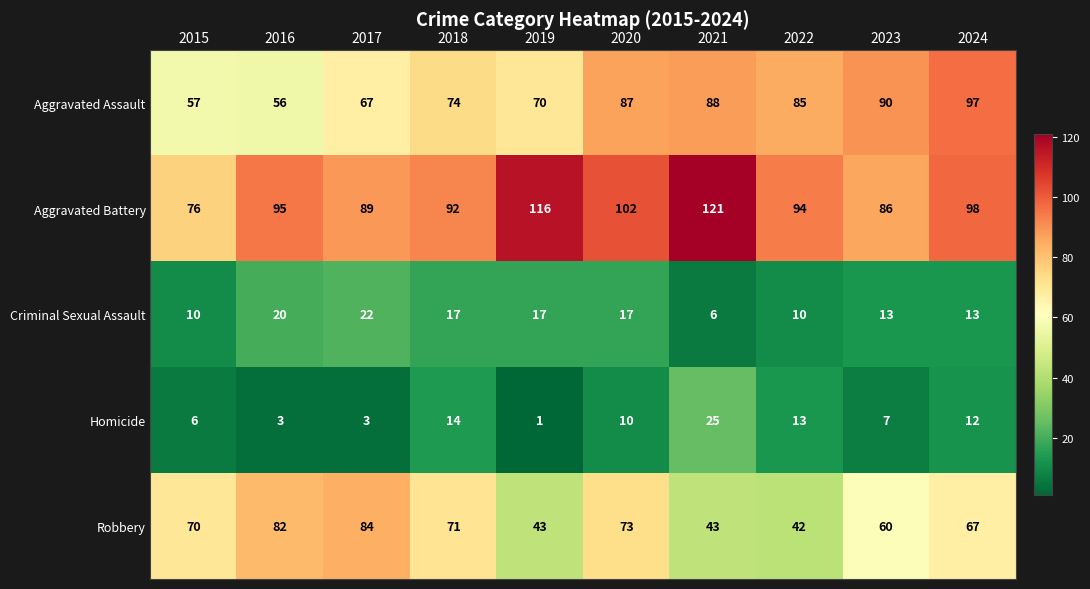

What is the sum of all Aggravated Assault values?

771